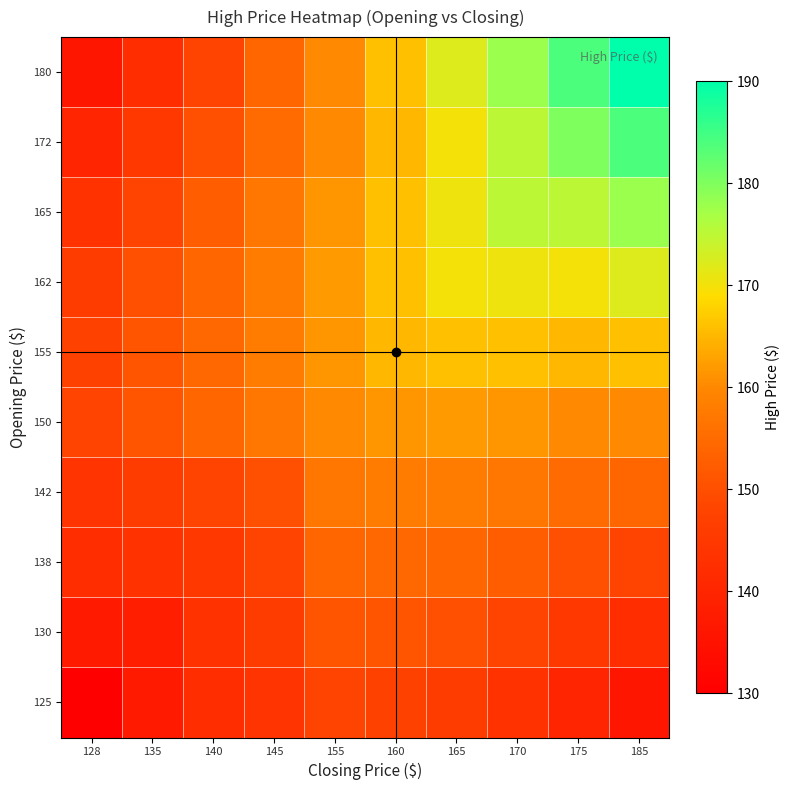

Reading left to right, what are all the values shown in this chart?

125: 128=130.0	135=137.2	140=142.0	145=144.0	155=148.0	160=147.5	165=146.0	170=143.5	175=140.0	185=136.0
130: 128=137.2	135=138.0	140=143.5	145=146.0	155=151.0	160=151.0	165=150.0	170=148.0	175=145.0	185=142.0
138: 128=142.0	135=143.5	140=145.0	145=148.0	155=154.0	160=154.5	165=154.0	170=152.5	175=150.0	185=148.0
142: 128=144.0	135=146.0	140=148.0	145=150.0	155=157.0	160=158.0	165=158.0	170=157.0	175=155.0	185=154.0
150: 128=148.0	135=151.0	140=154.0	145=157.0	155=160.0	160=161.5	165=162.0	170=161.5	175=160.0	185=160.0
155: 128=147.5	135=151.0	140=154.5	145=158.0	155=161.5	160=165.0	165=166.0	170=166.0	175=165.0	185=166.0
162: 128=146.0	135=150.0	140=154.0	145=158.0	155=162.0	160=166.0	165=170.0	170=170.5	175=170.0	185=172.0
165: 128=143.5	135=148.0	140=152.5	145=157.0	155=161.5	160=166.0	165=170.5	170=175.0	175=175.0	185=178.0
172: 128=140.0	135=145.0	140=150.0	145=155.0	155=160.0	160=165.0	165=170.0	170=175.0	175=180.0	185=184.0
180: 128=136.0	135=142.0	140=148.0	145=154.0	155=160.0	160=166.0	165=172.0	170=178.0	175=184.0	185=190.0